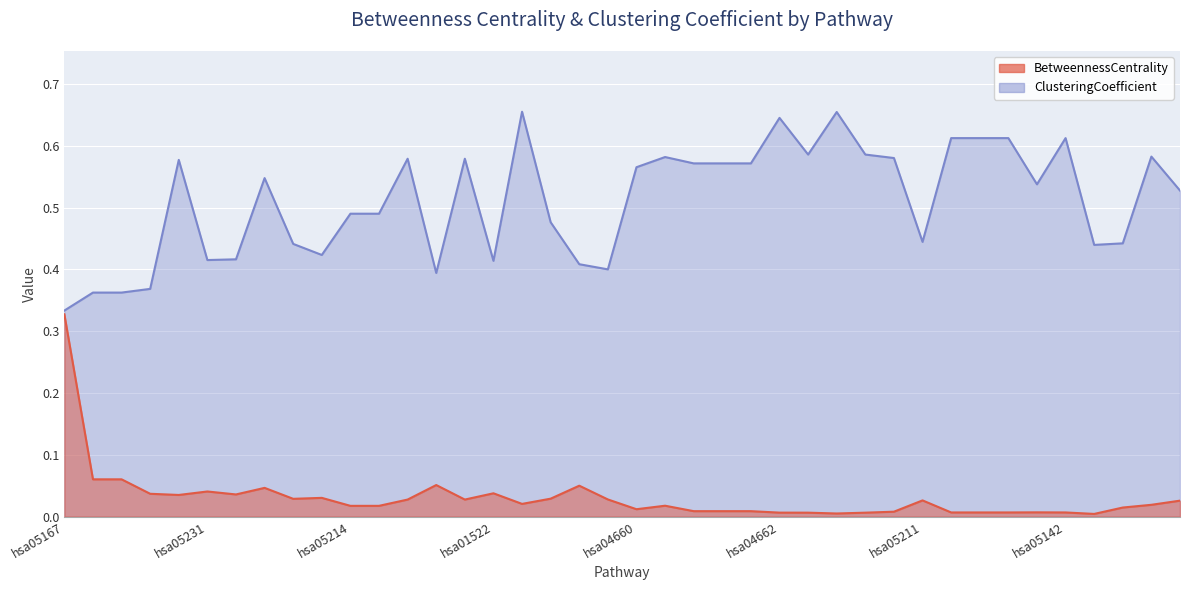

True or false: BetweennessCentrality and ClusteringCoefficient intersect in this chart.

False